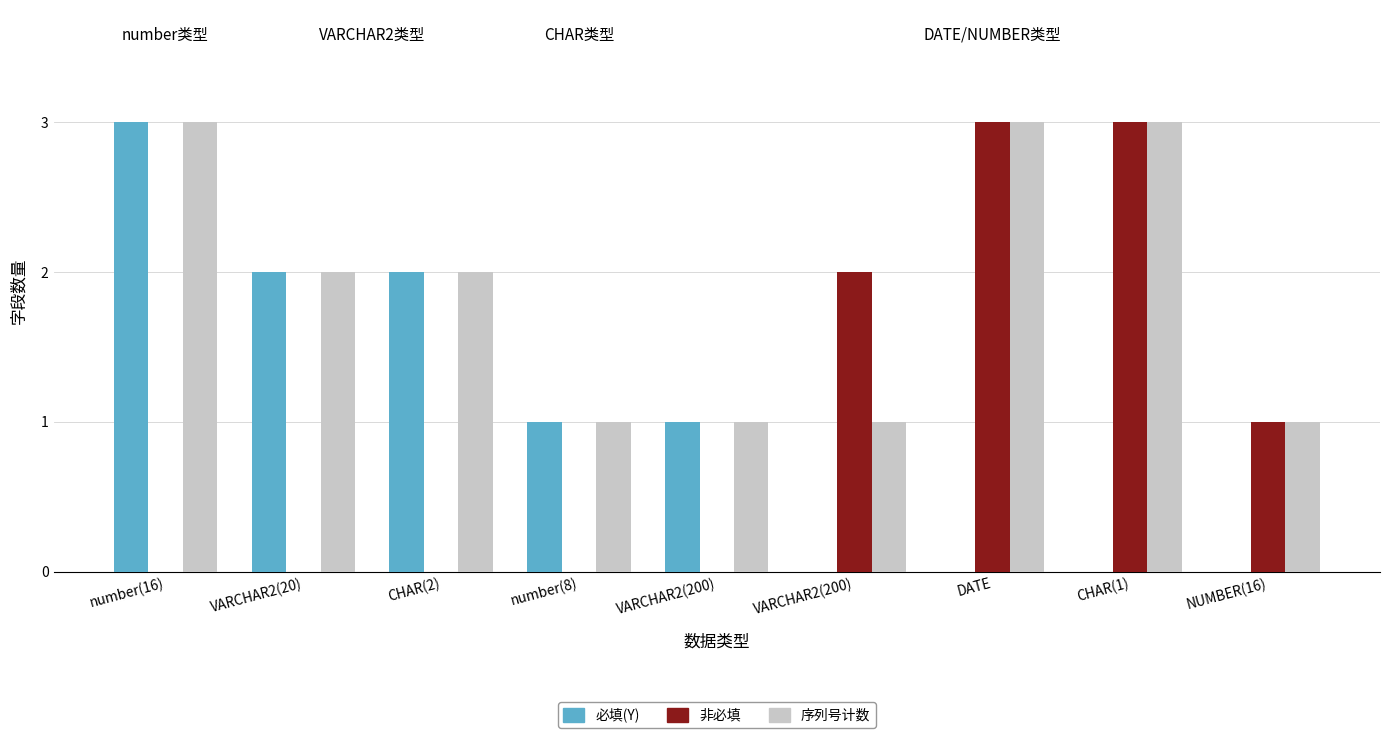

Does the chart contain stacked bars?

No